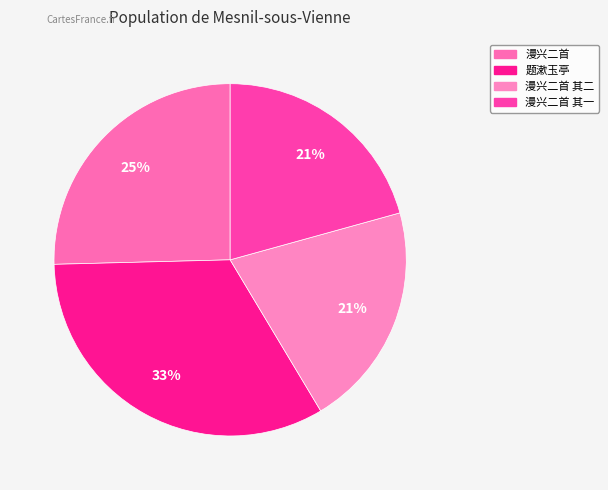

To the nearest percent, what is the average slice percentage?

25%